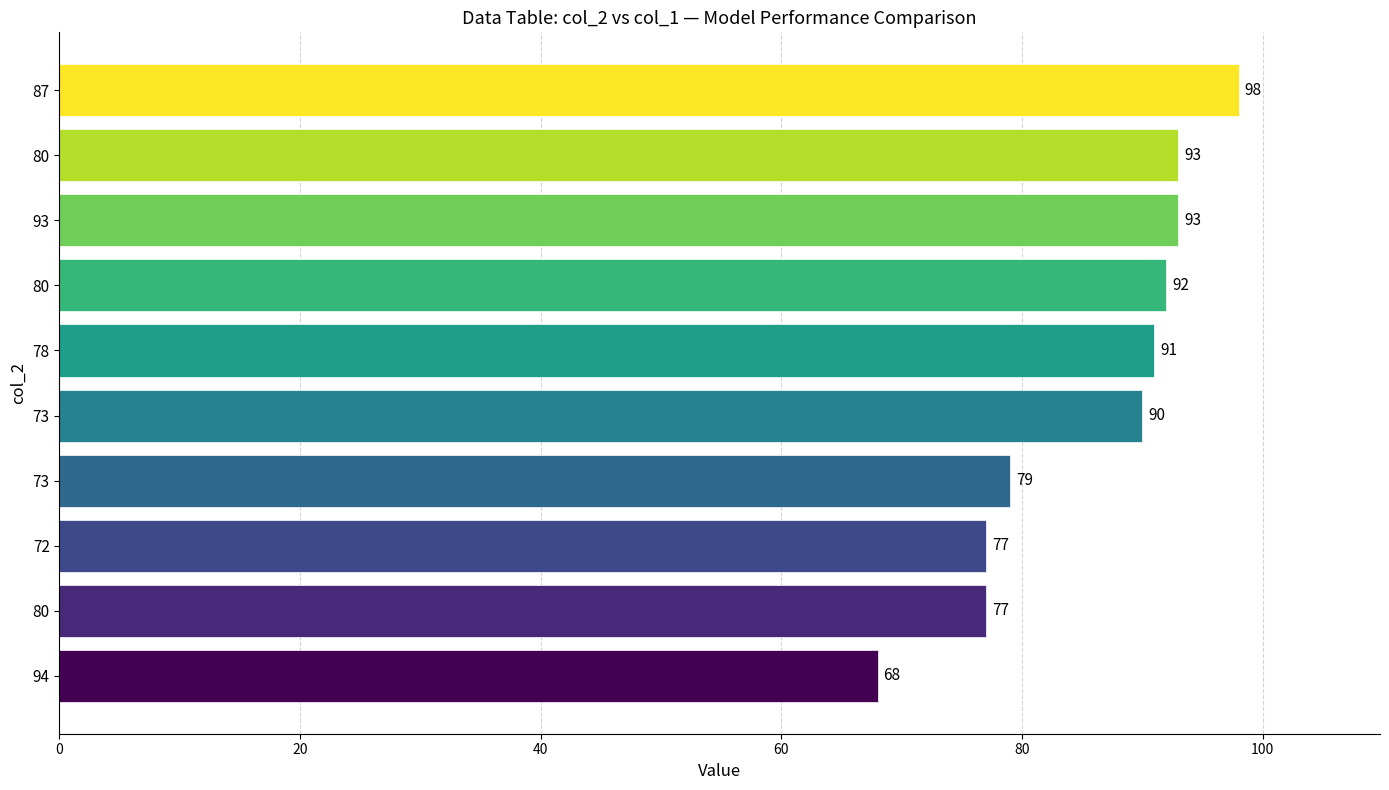

What is the maximum value shown in the chart?

98